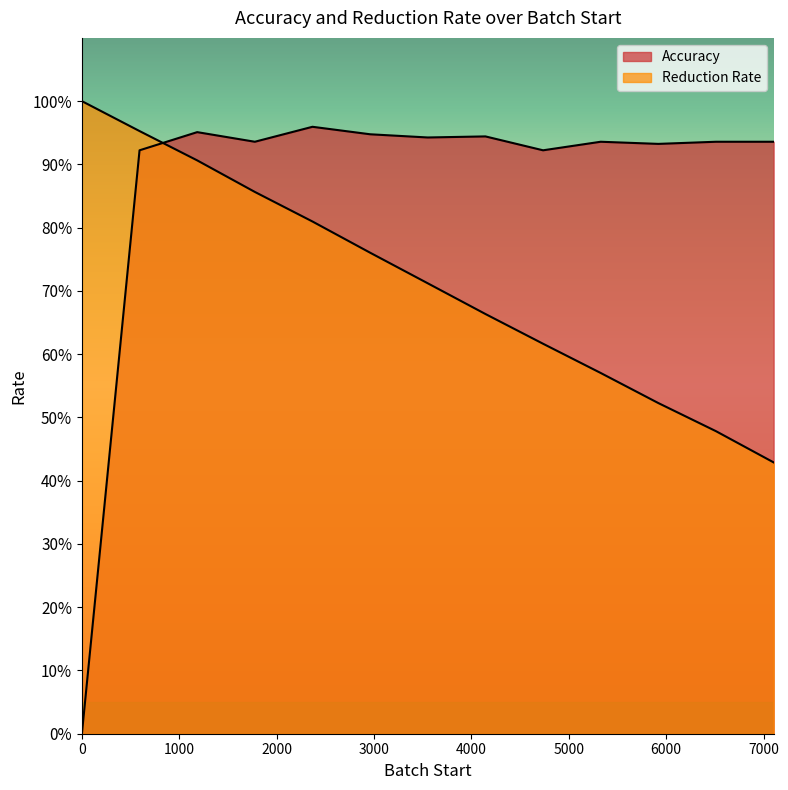

The Reduction Rate series shows 0.3 at 6512. True or false?

False